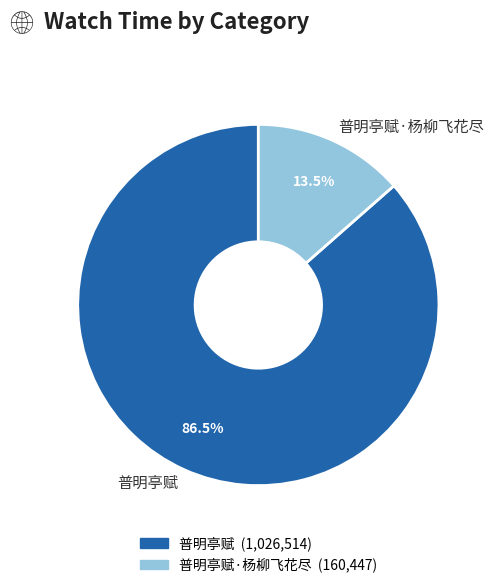

How many slices are in this pie chart?

2